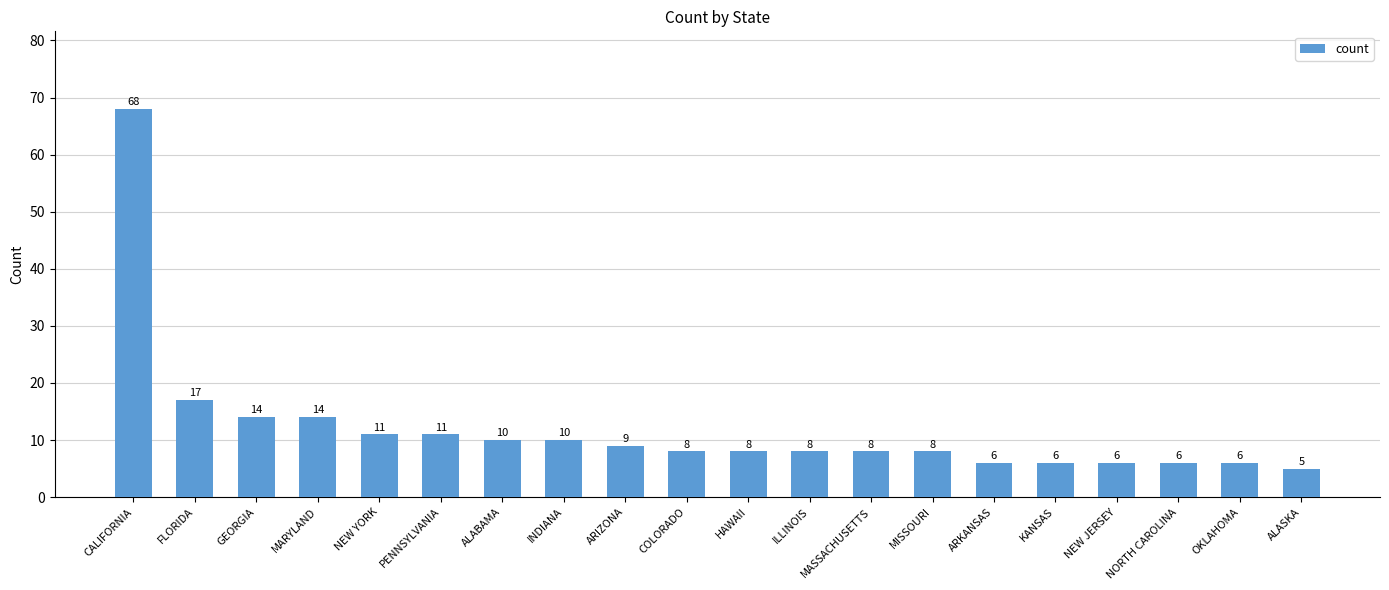

What is the maximum value shown in the chart?

68